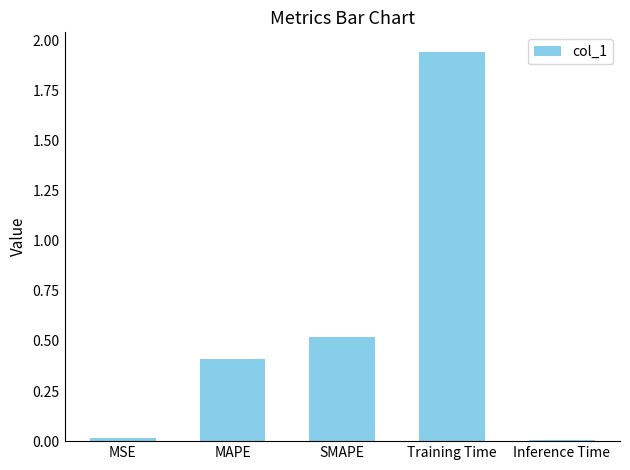

True or false: the data shows 0.0 at MSE.

True